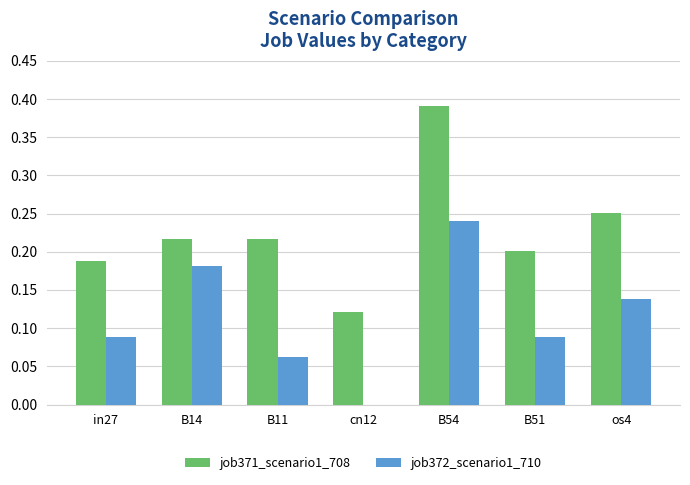

What is the sum of all job372_scenario1_710 values?

0.8